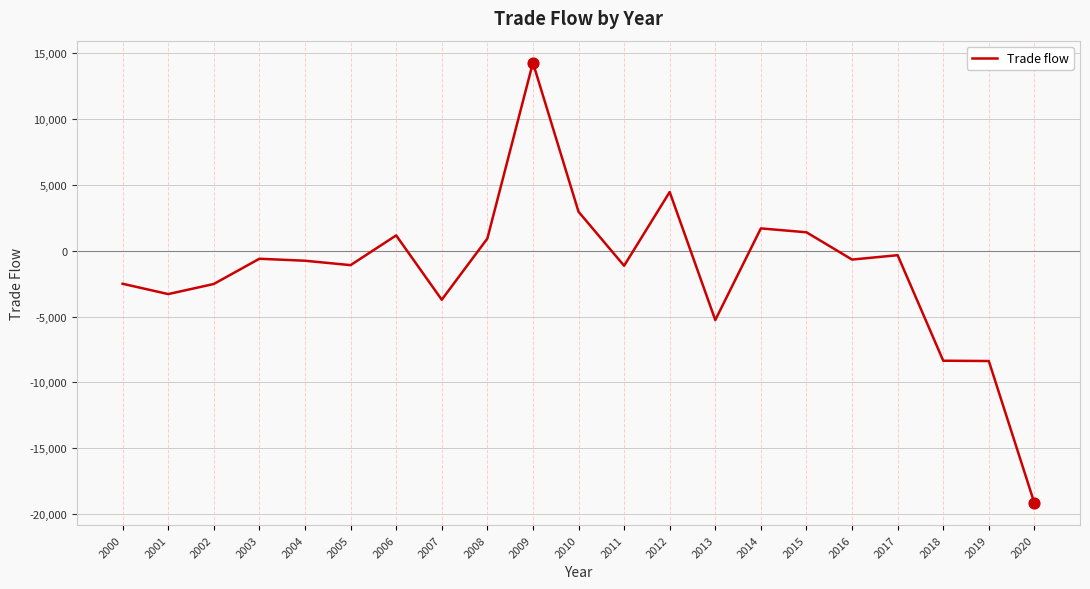

Which has a higher value, 2000 or 2004?

2004